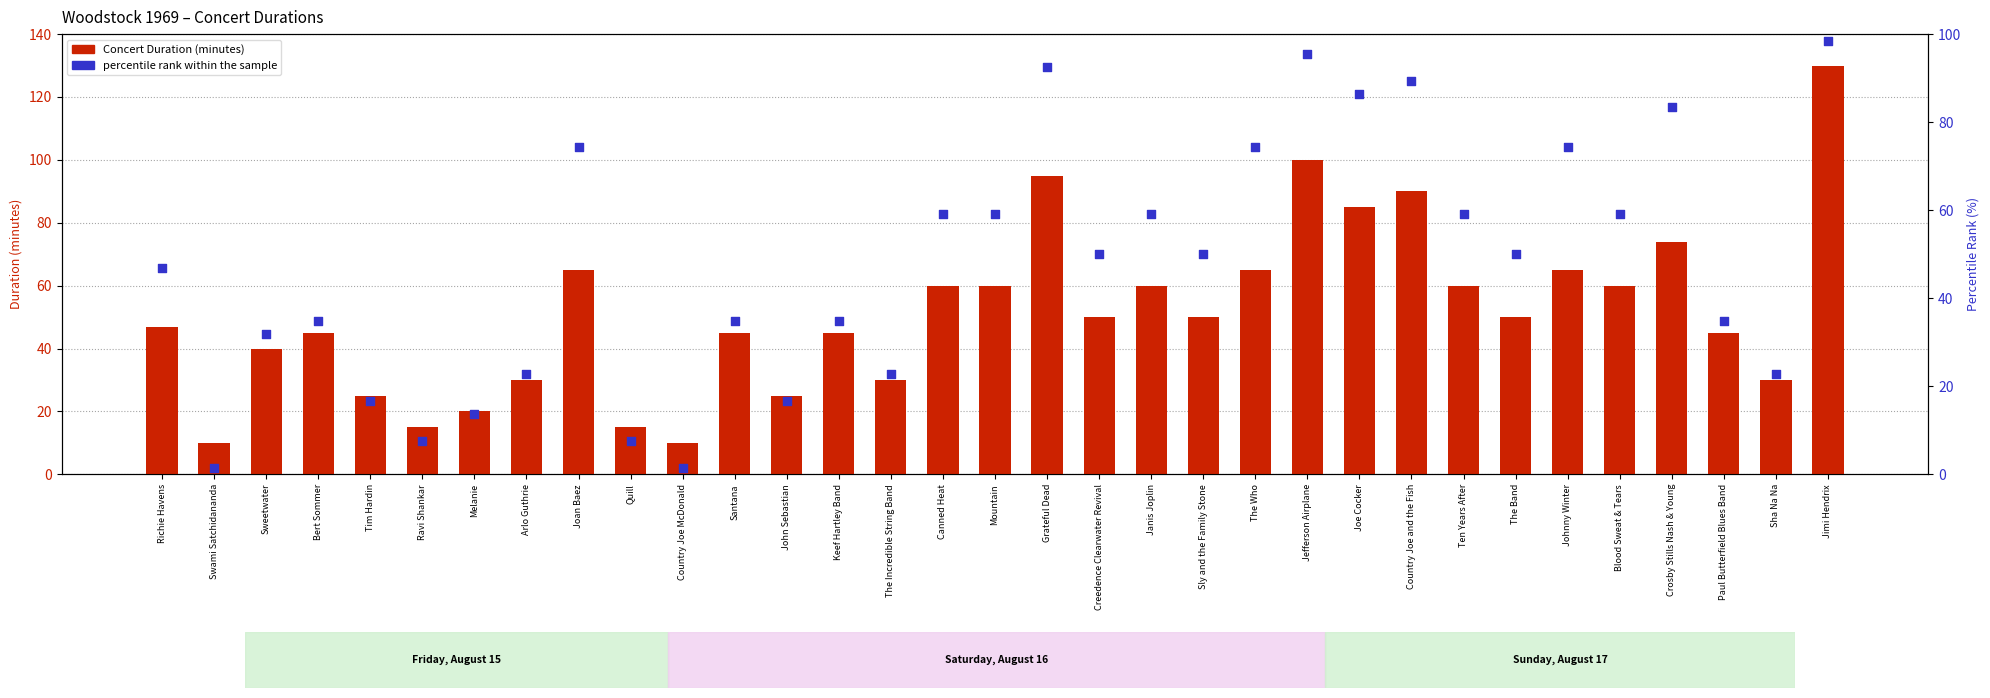

At which category is the sum across all series the highest?

Jimi Hendrix